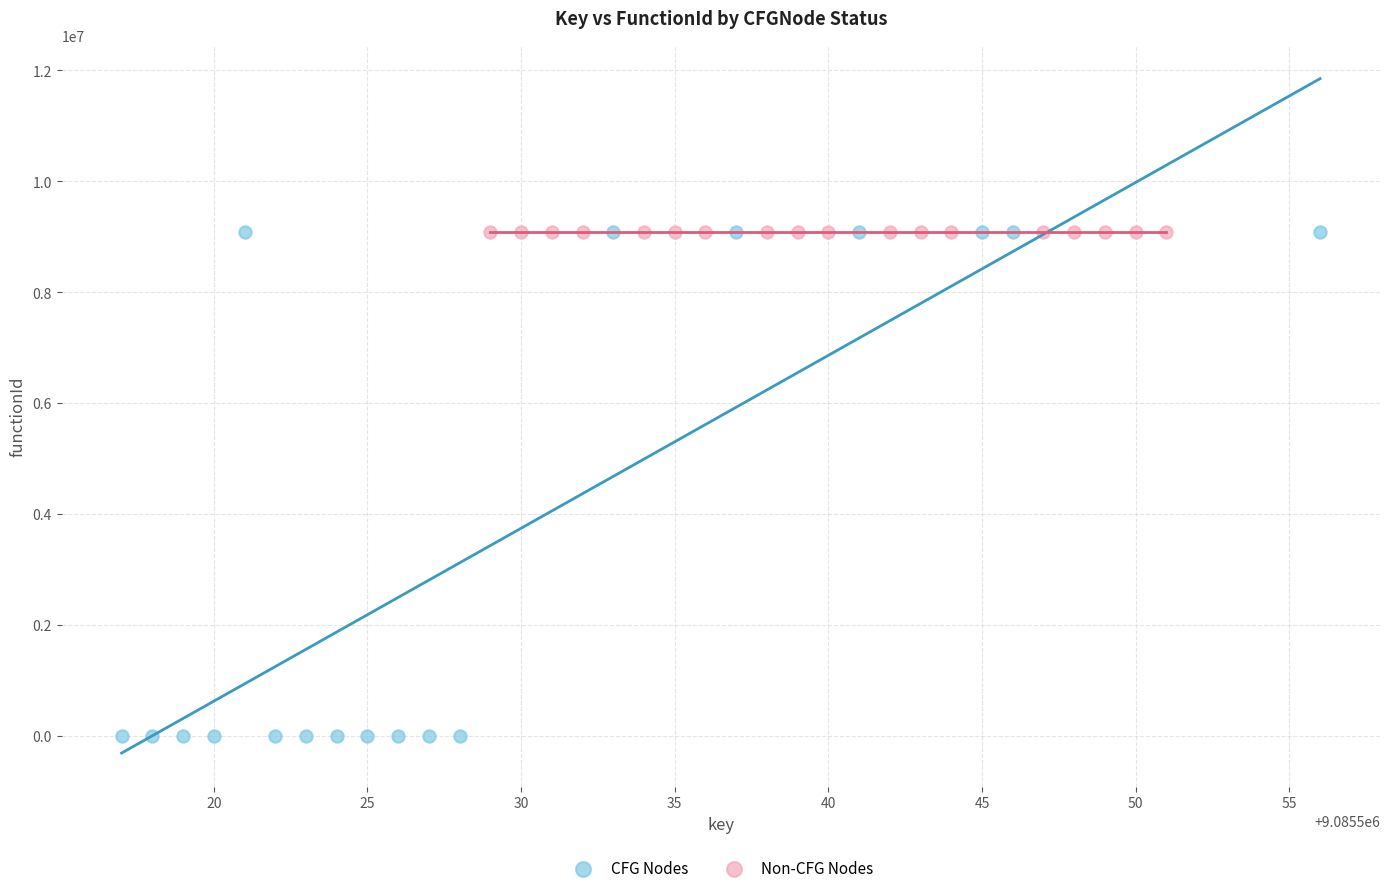

Which series reaches the minimum Y coordinate?

CFG Nodes